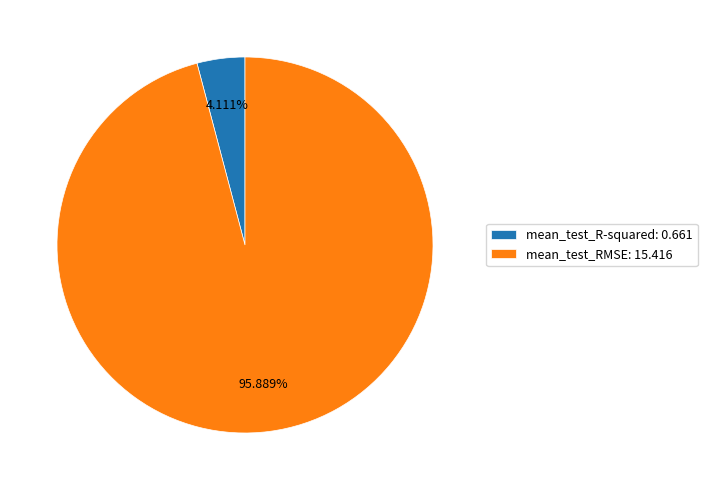

Is it true that mean_test_R-squared is 4% of the pie?

True